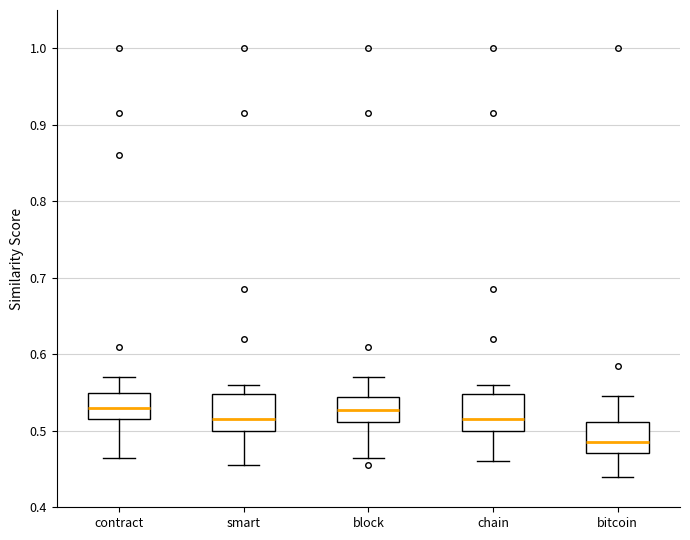

Where is the lower edge of the box for bitcoin on the y-axis? The values are not printed on the chart, so give them approximately, as read against the axis.

0.47